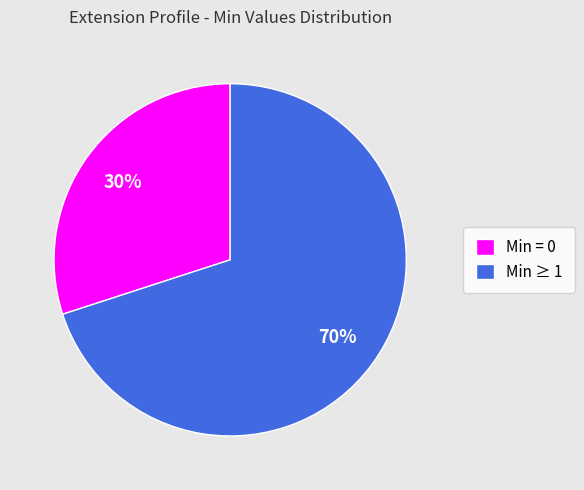

What percentage is the Min = 0 slice, to the nearest percent?

30%